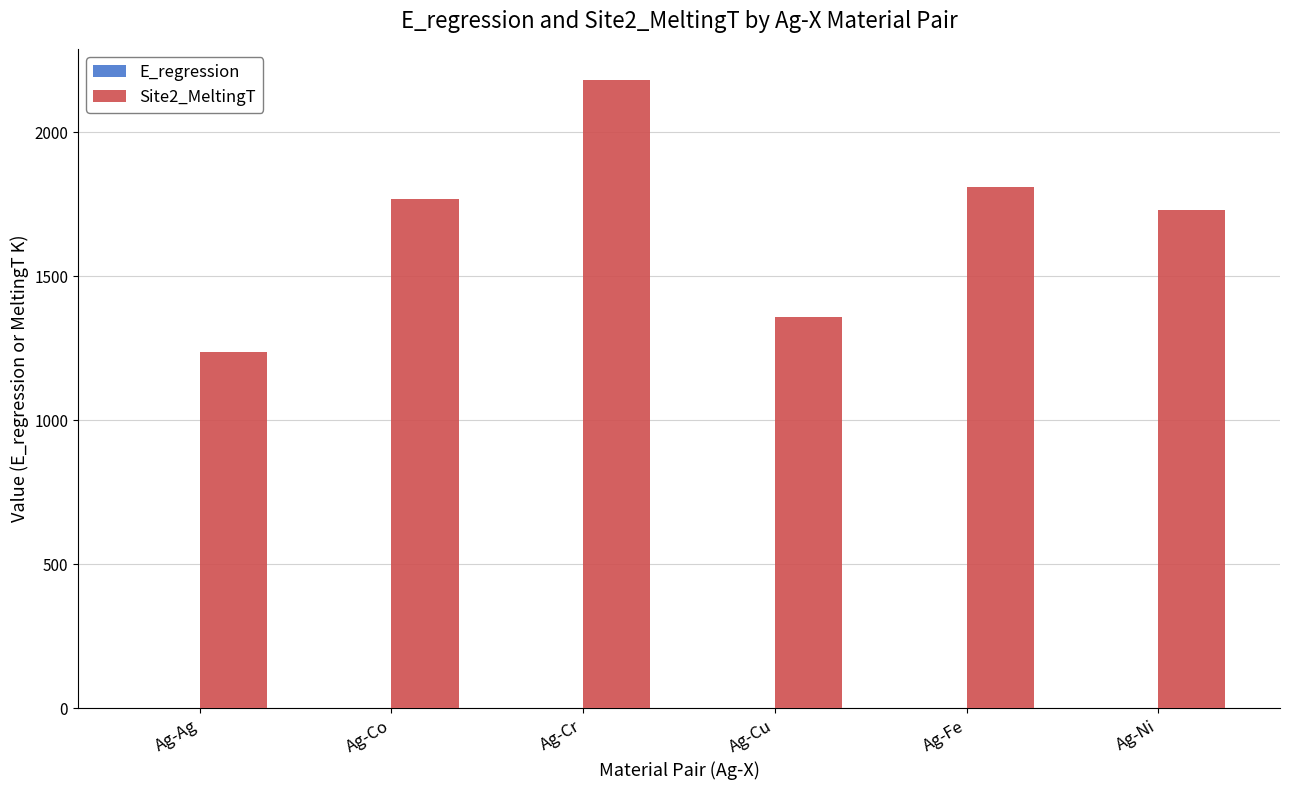

The Site2_MeltingT series shows 2412.8 at Ag-Co. True or false?

False